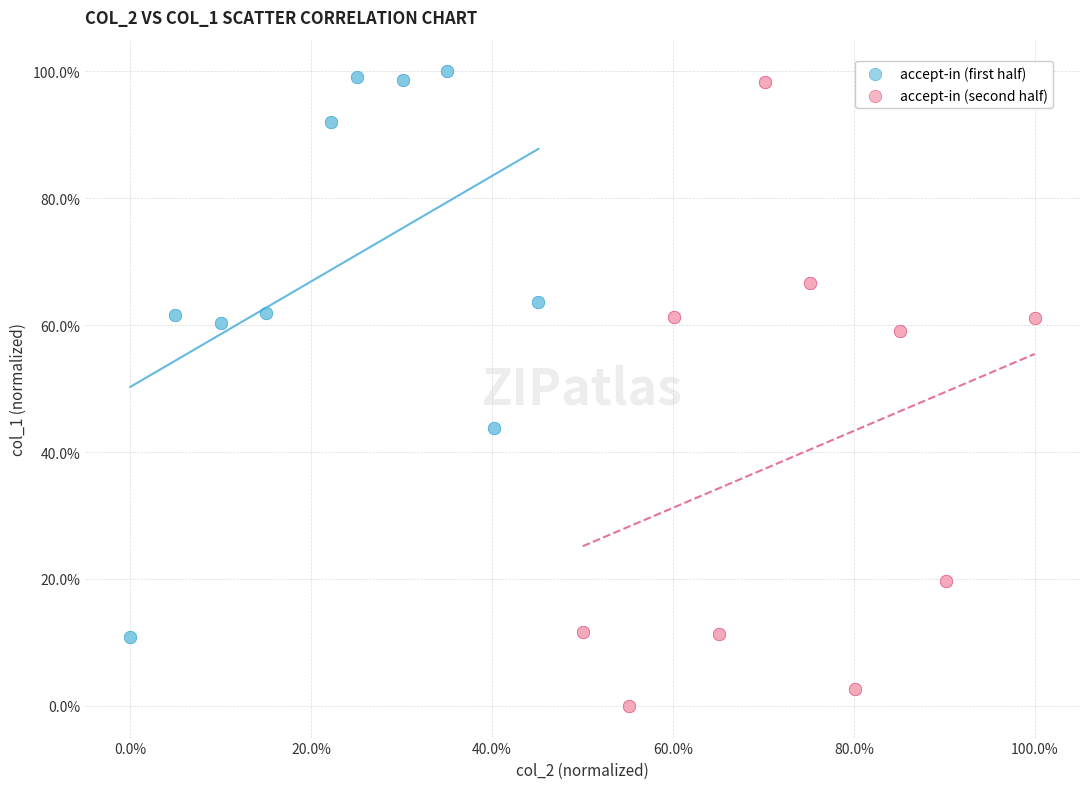

What are all the series names shown in the legend?

accept-in (first half), accept-in (second half)